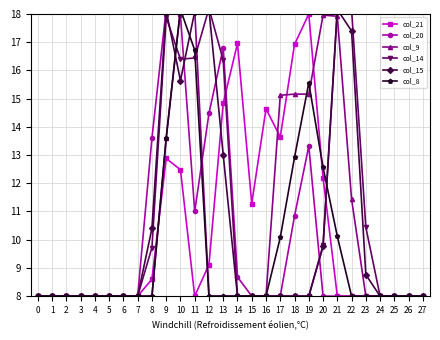

At how many categories does at least one series exceed 11?

15